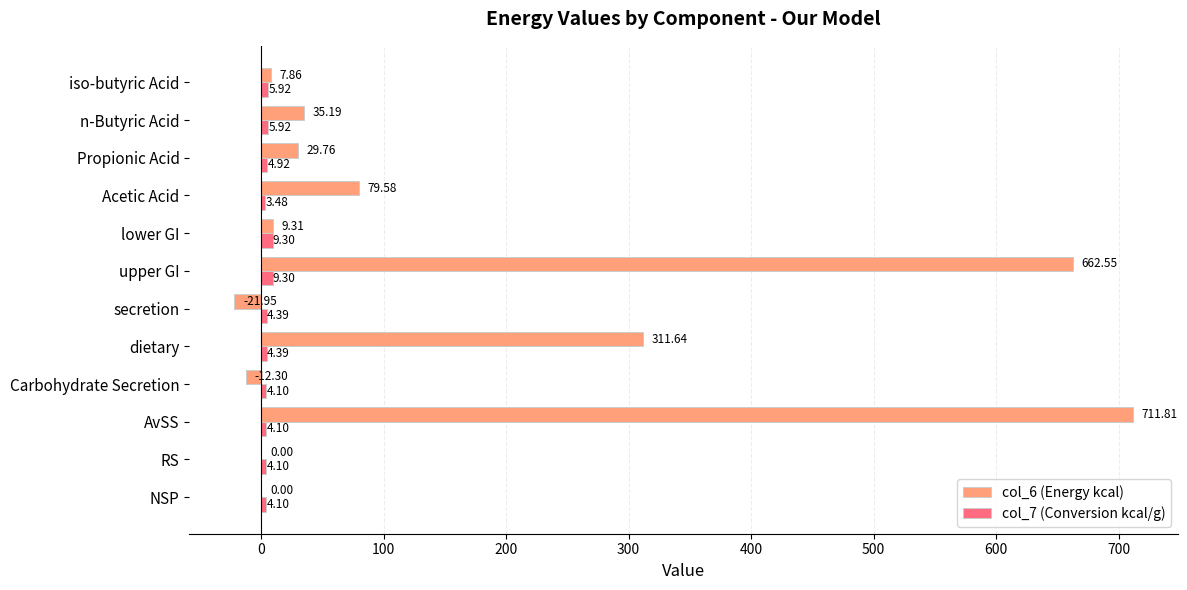

Between secretion and iso-butyric Acid, which series saw the biggest shift?

col_6 (Energy kcal)